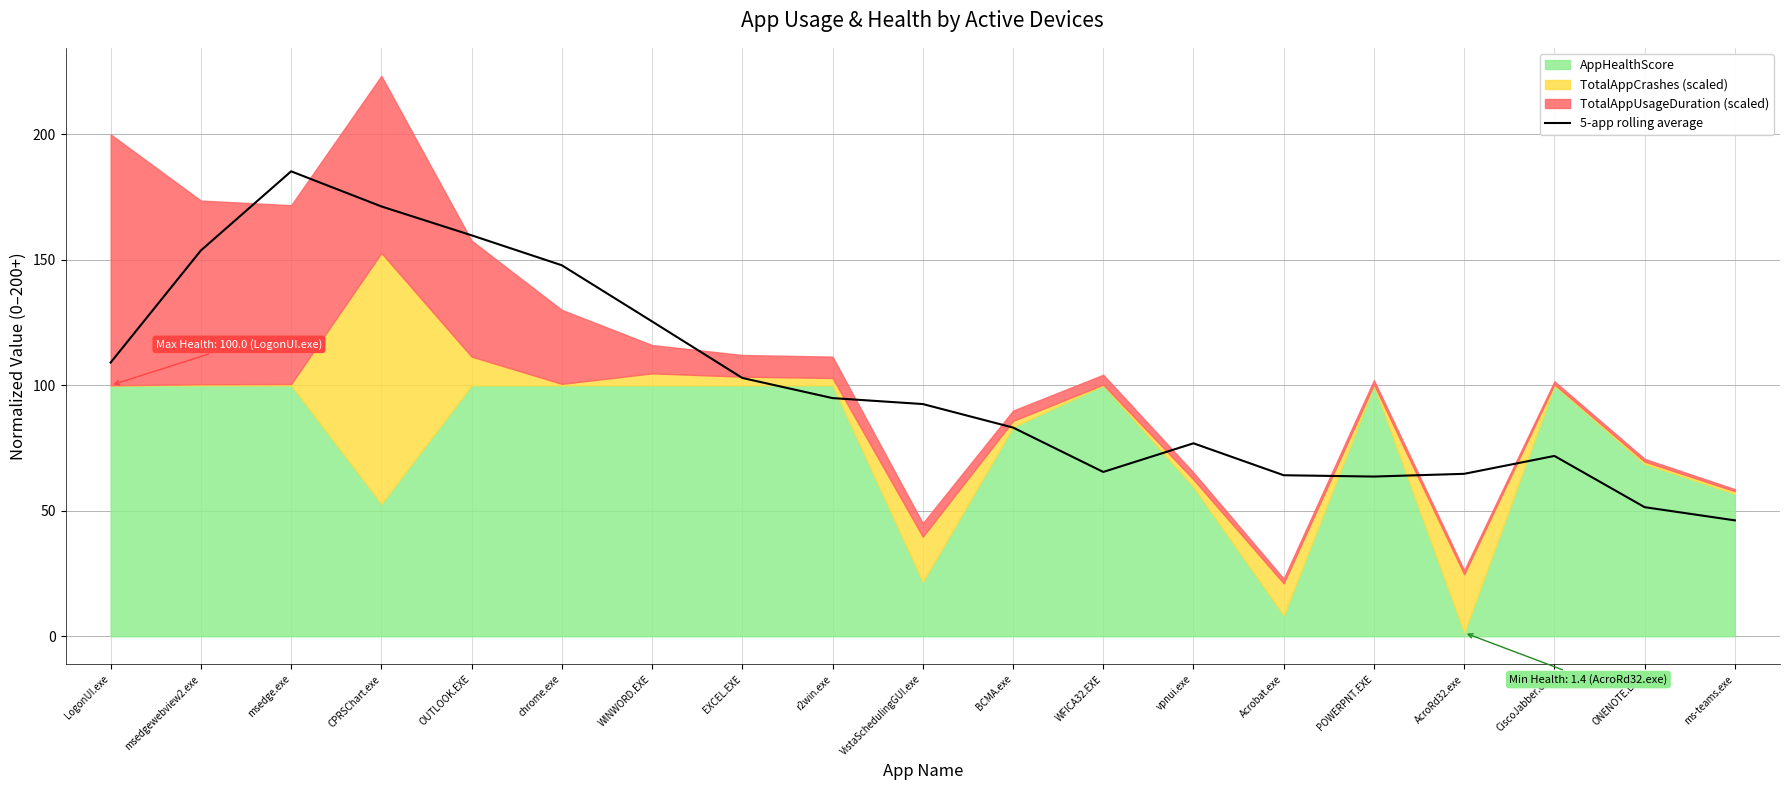

The value at AcroRd32.exe is 64.7. True or false?

True